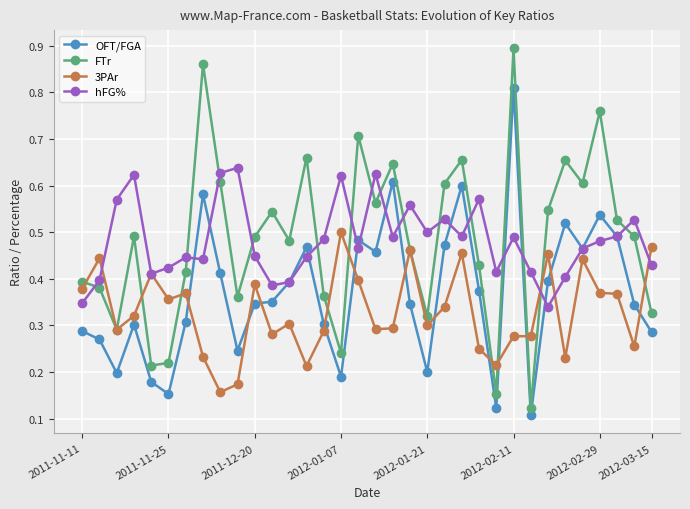

Rank the series by their maximum value, from lowest to highest.

3PAr, hFG%, OFT/FGA, FTr